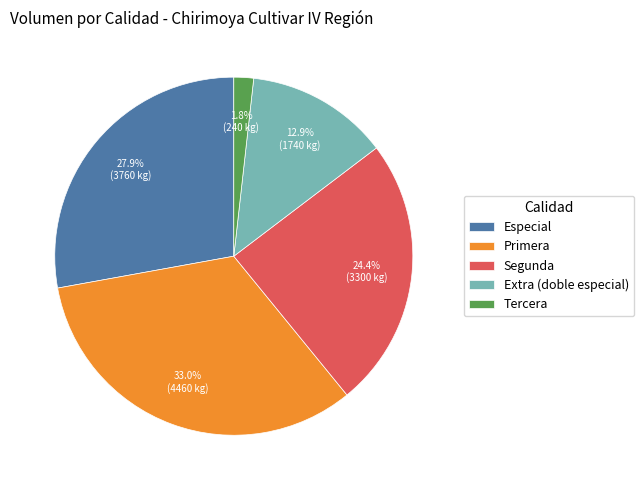

Does any single category account for the majority?

No